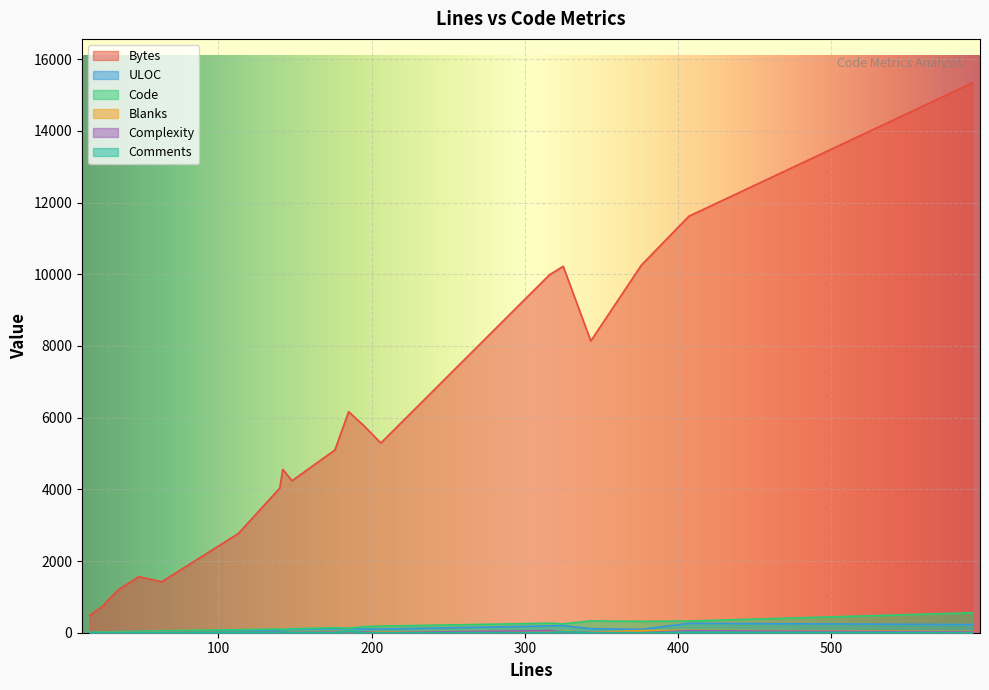

What is the difference between the maximum and minimum values in the Blanks series?

65